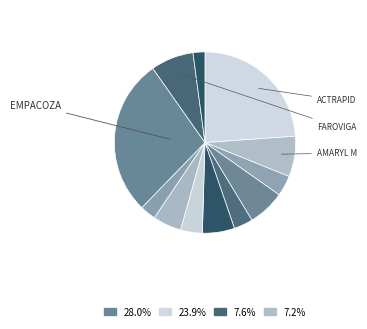

Count the number of slices in the pie.

12